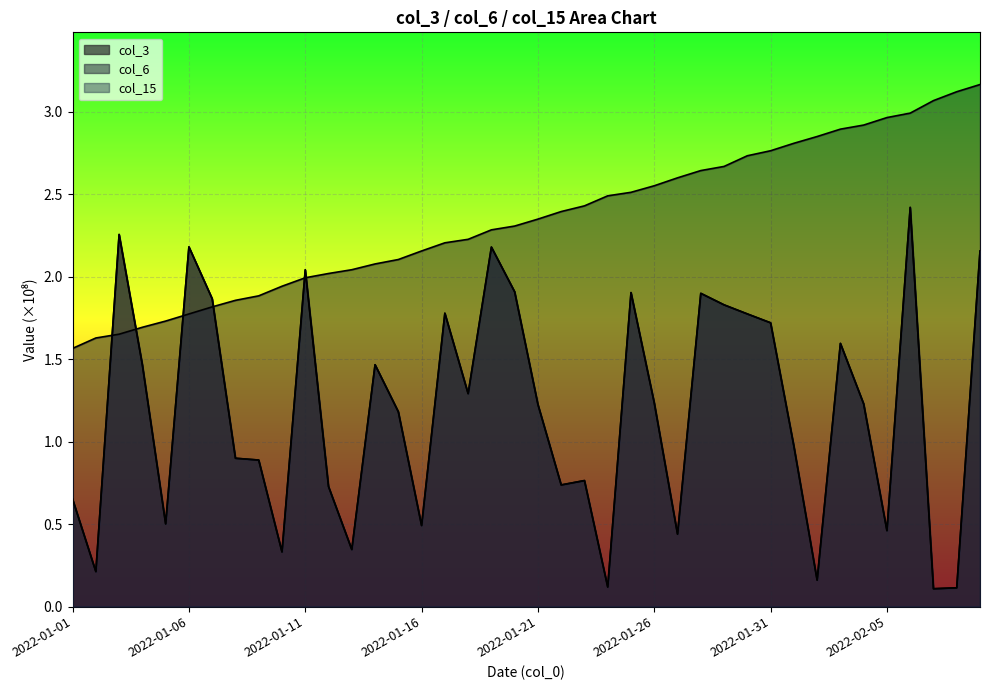

What is the label of the 27th point from the right?

2022-01-14